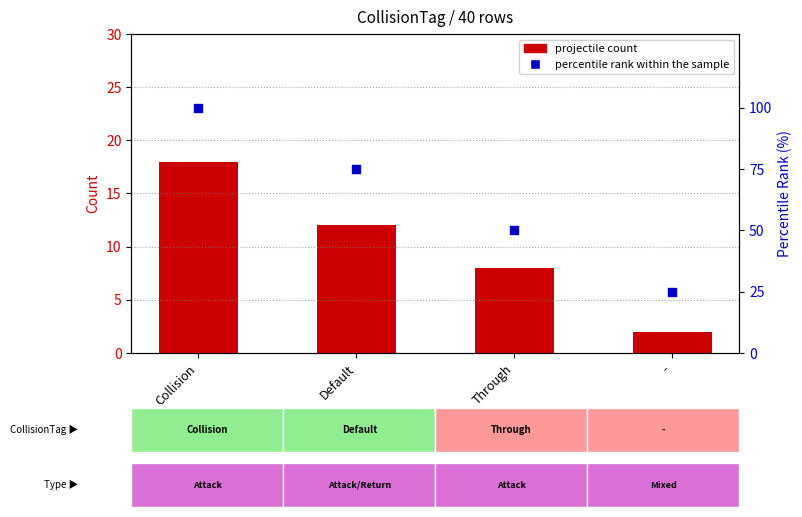

At how many categories does at least one series exceed 25?

3